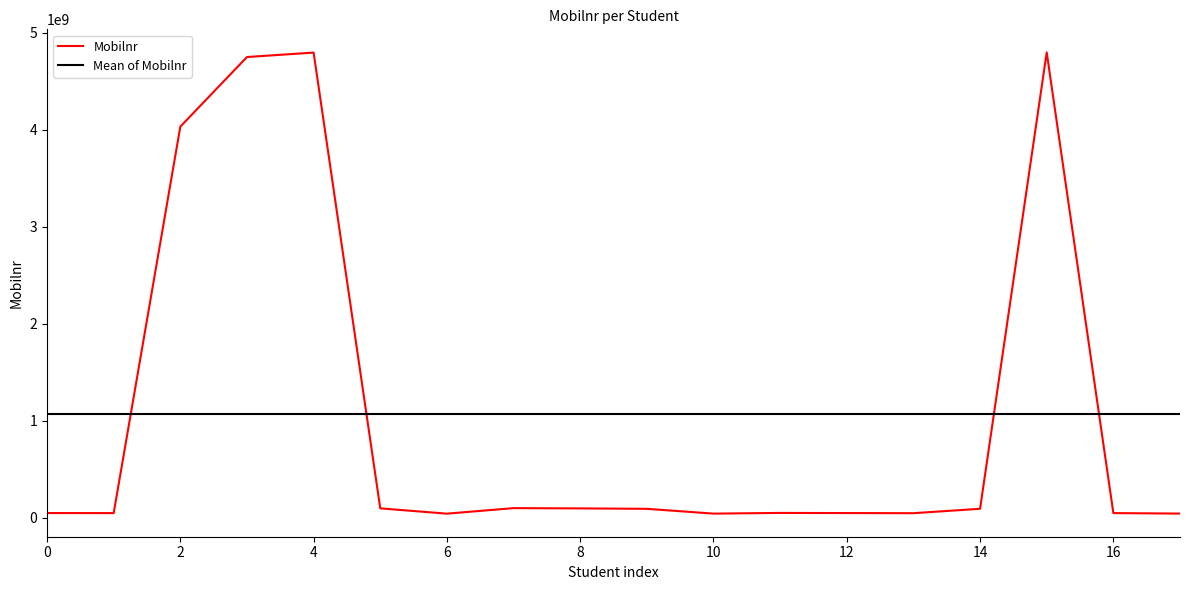

What is the difference between the maximum and minimum values in the Mobilnr series?

4755318365.0